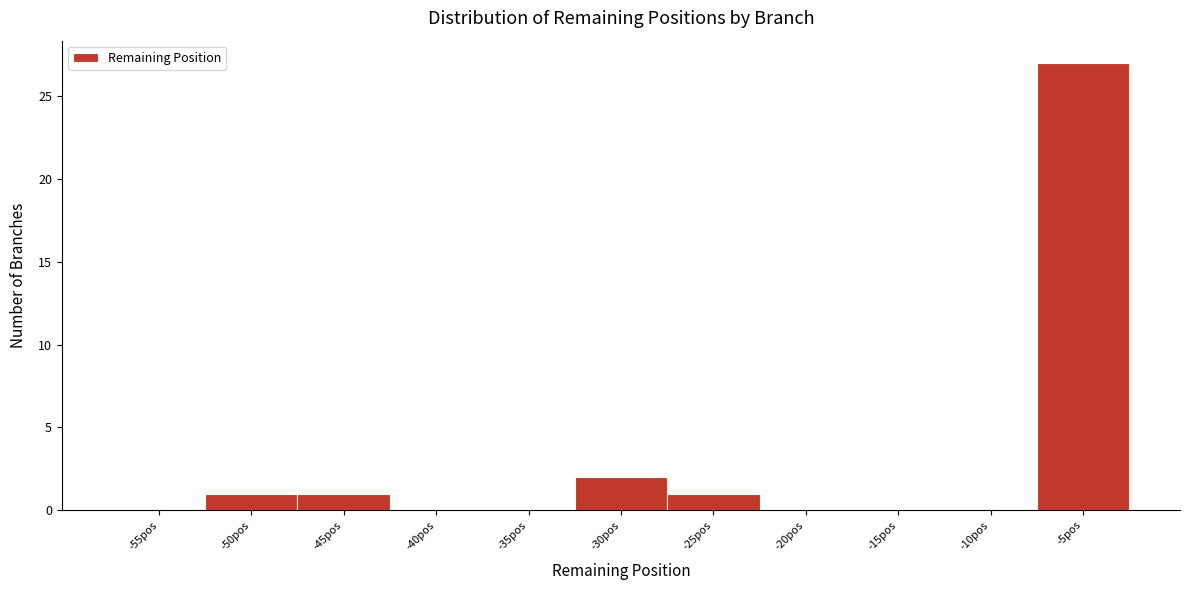

Reading right to left, extract all data points from this chart.

-5pos=27	-10pos=0	-15pos=0	-20pos=0	-25pos=1	-30pos=2	-35pos=0	-40pos=0	-45pos=1	-50pos=1	-55pos=0